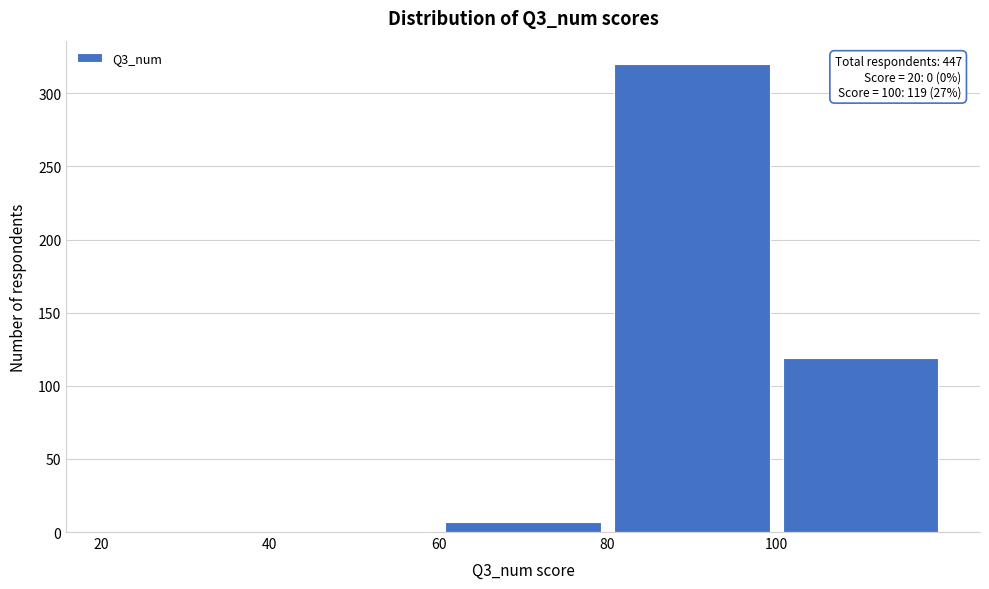

Over which range of the x-axis is the bar tallest?

80 to 100